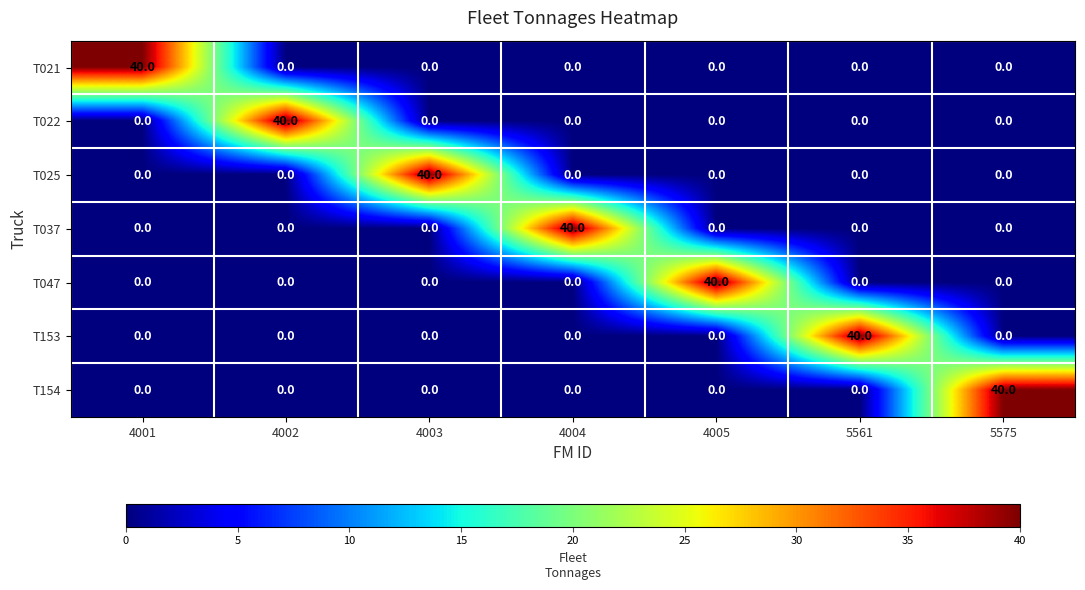

What is the difference between the highest and lowest values at 4001?

40